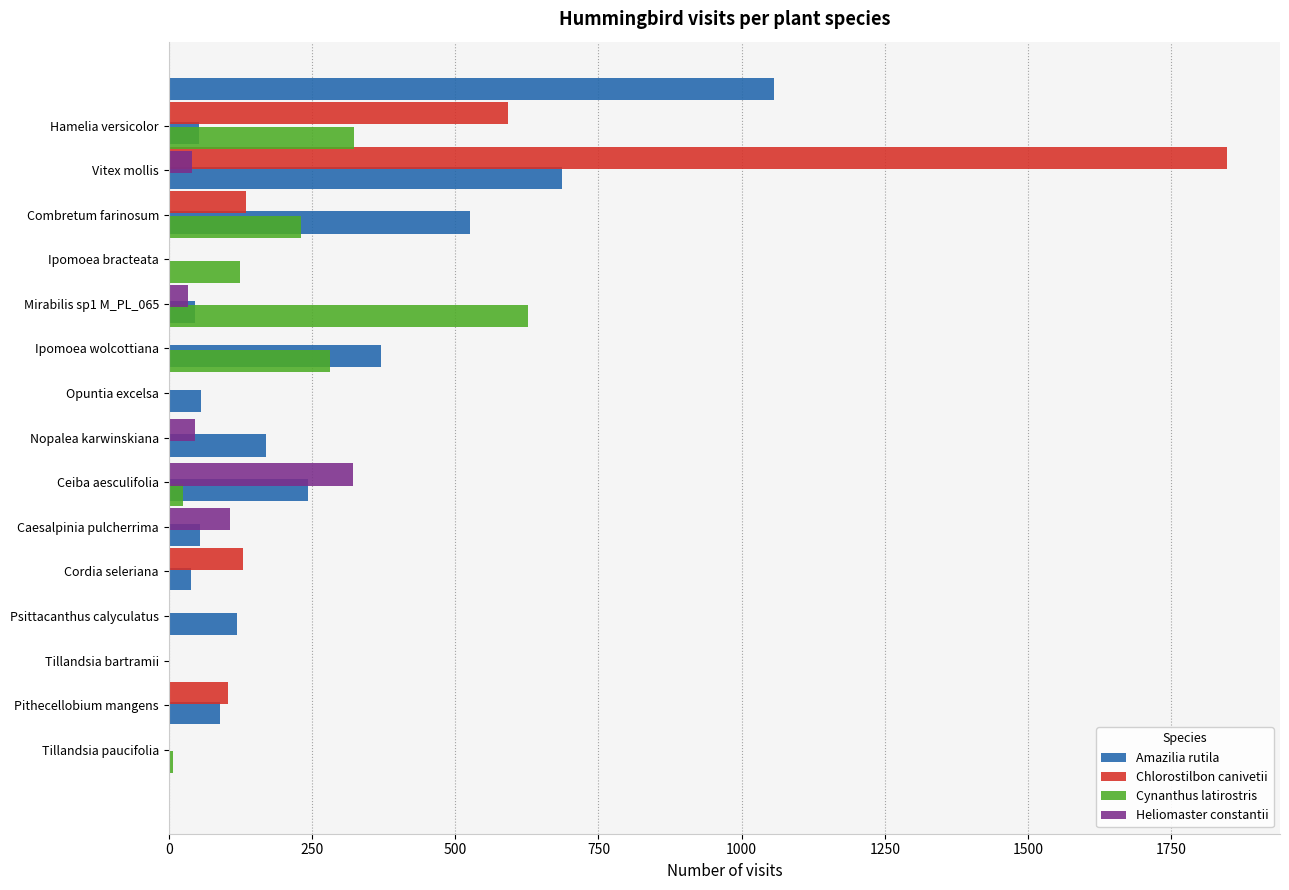

What are all the series names shown in the legend?

Amazilia rutila, Chlorostilbon canivetii, Cynanthus latirostris, Heliomaster constantii